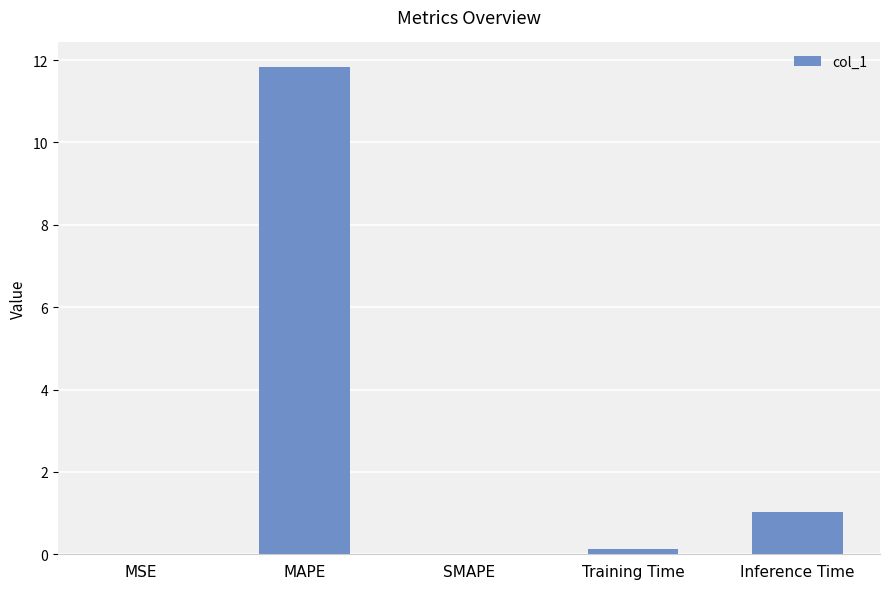

Which label corresponds to the largest value in the chart?

MAPE